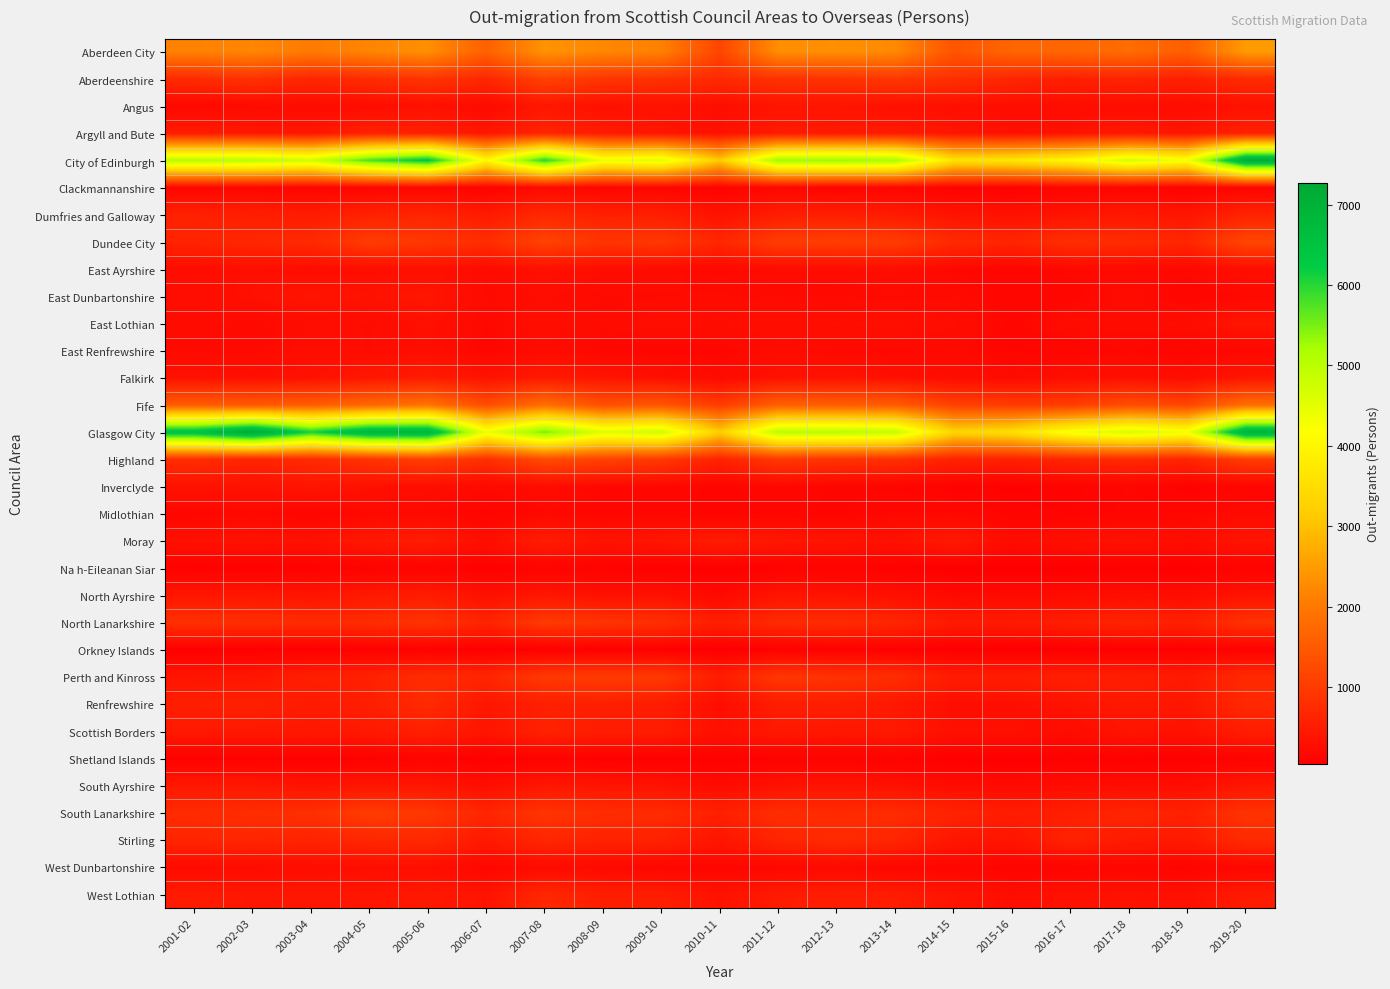

Reading right to left, what are all the values shown in this chart?

Aberdeen City: 2019-20=2480	2018-19=1570	2017-18=1800	2016-17=1690	2015-16=1680	2014-15=1400	2013-14=2240	2012-13=2330	2011-12=2310	2010-11=1150	2009-10=2110	2008-09=2200	2007-08=2380	2006-07=1600	2005-06=2320	2004-05=2170	2003-04=2020	2002-03=2190	2001-02=2120
Aberdeenshire: 2019-20=740	2018-19=560	2017-18=640	2016-17=550	2015-16=660	2014-15=820	2013-14=940	2012-13=860	2011-12=850	2010-11=720	2009-10=840	2008-09=910	2007-08=1110	2006-07=680	2005-06=900	2004-05=760	2003-04=650	2002-03=850	2001-02=740
Angus: 2019-20=330	2018-19=250	2017-18=270	2016-17=250	2015-16=270	2014-15=300	2013-14=310	2012-13=370	2011-12=360	2010-11=280	2009-10=340	2008-09=310	2007-08=410	2006-07=220	2005-06=310	2004-05=250	2003-04=240	2002-03=220	2001-02=180
Argyll and Bute: 2019-20=570	2018-19=380	2017-18=440	2016-17=330	2015-16=310	2014-15=380	2013-14=470	2012-13=450	2011-12=480	2010-11=310	2009-10=390	2008-09=480	2007-08=640	2006-07=400	2005-06=570	2004-05=570	2003-04=400	2002-03=420	2001-02=490
City of Edinburgh: 2019-20=7200	2018-19=4280	2017-18=4690	2016-17=4030	2015-16=3680	2014-15=3600	2013-14=5190	2012-13=5300	2011-12=5250	2010-11=3140	2009-10=4540	2008-09=4380	2007-08=6010	2006-07=4060	2005-06=6350	2004-05=5790	2003-04=4770	2002-03=5010	2001-02=5040
Clackmannanshire: 2019-20=130	2018-19=90	2017-18=140	2016-17=130	2015-16=90	2014-15=100	2013-14=150	2012-13=110	2011-12=170	2010-11=100	2009-10=150	2008-09=150	2007-08=200	2006-07=90	2005-06=160	2004-05=140	2003-04=130	2002-03=140	2001-02=140
Dumfries and Galloway: 2019-20=610	2018-19=380	2017-18=440	2016-17=360	2015-16=330	2014-15=350	2013-14=480	2012-13=540	2011-12=520	2010-11=340	2009-10=540	2008-09=560	2007-08=700	2006-07=460	2005-06=640	2004-05=590	2003-04=500	2002-03=530	2001-02=580
Dundee City: 2019-20=1160	2018-19=670	2017-18=750	2016-17=790	2015-16=640	2014-15=720	2013-14=1020	2012-13=1050	2011-12=1020	2010-11=670	2009-10=940	2008-09=890	2007-08=1120	2006-07=780	2005-06=940	2004-05=1010	2003-04=710	2002-03=680	2001-02=620
East Ayrshire: 2019-20=290	2018-19=190	2017-18=210	2016-17=190	2015-16=150	2014-15=180	2013-14=270	2012-13=240	2011-12=250	2010-11=180	2009-10=250	2008-09=260	2007-08=320	2006-07=230	2005-06=310	2004-05=280	2003-04=260	2002-03=300	2001-02=260
East Dunbartonshire: 2019-20=190	2018-19=150	2017-18=240	2016-17=160	2015-16=140	2014-15=220	2013-14=210	2012-13=200	2011-12=200	2010-11=230	2009-10=220	2008-09=210	2007-08=260	2006-07=210	2005-06=400	2004-05=340	2003-04=380	2002-03=310	2001-02=260
East Lothian: 2019-20=400	2018-19=260	2017-18=250	2016-17=240	2015-16=170	2014-15=260	2013-14=310	2012-13=300	2011-12=290	2010-11=260	2009-10=280	2008-09=230	2007-08=300	2006-07=190	2005-06=320	2004-05=250	2003-04=260	2002-03=200	2001-02=240
East Renfrewshire: 2019-20=180	2018-19=130	2017-18=180	2016-17=140	2015-16=130	2014-15=210	2013-14=180	2012-13=200	2011-12=230	2010-11=160	2009-10=160	2008-09=170	2007-08=240	2006-07=150	2005-06=290	2004-05=250	2003-04=280	2002-03=200	2001-02=210
Falkirk: 2019-20=400	2018-19=260	2017-18=310	2016-17=280	2015-16=230	2014-15=250	2013-14=310	2012-13=360	2011-12=340	2010-11=220	2009-10=300	2008-09=380	2007-08=460	2006-07=350	2005-06=500	2004-05=420	2003-04=330	2002-03=310	2001-02=330
Fife: 2019-20=1830	2018-19=1170	2017-18=1300	2016-17=1010	2015-16=1010	2014-15=1090	2013-14=1520	2012-13=1560	2011-12=1600	2010-11=1000	2009-10=1430	2008-09=1340	2007-08=1830	2006-07=1280	2005-06=1900	2004-05=1710	2003-04=1550	2002-03=1470	2001-02=1530
Glasgow City: 2019-20=7000	2018-19=4330	2017-18=4670	2016-17=4310	2015-16=3530	2014-15=3330	2013-14=4900	2012-13=5020	2011-12=5010	2010-11=3200	2009-10=4780	2008-09=4570	2007-08=5520	2006-07=4380	2005-06=6930	2004-05=6920	2003-04=6100	2002-03=7270	2001-02=6580
Highland: 2019-20=1010	2018-19=640	2017-18=720	2016-17=640	2015-16=570	2014-15=590	2013-14=810	2012-13=860	2011-12=940	2010-11=600	2009-10=950	2008-09=1110	2007-08=1250	2006-07=800	2005-06=1070	2004-05=870	2003-04=730	2002-03=620	2001-02=770
Inverclyde: 2019-20=140	2018-19=90	2017-18=140	2016-17=100	2015-16=90	2014-15=90	2013-14=130	2012-13=130	2011-12=180	2010-11=120	2009-10=180	2008-09=180	2007-08=240	2006-07=200	2005-06=270	2004-05=310	2003-04=380	2002-03=330	2001-02=340
Midlothian: 2019-20=220	2018-19=160	2017-18=150	2016-17=110	2015-16=120	2014-15=190	2013-14=190	2012-13=130	2011-12=150	2010-11=110	2009-10=170	2008-09=160	2007-08=190	2006-07=120	2005-06=200	2004-05=190	2003-04=150	2002-03=190	2001-02=160
Moray: 2019-20=380	2018-19=260	2017-18=340	2016-17=300	2015-16=240	2014-15=450	2013-14=320	2012-13=370	2011-12=410	2010-11=500	2009-10=400	2008-09=350	2007-08=510	2006-07=280	2005-06=510	2004-05=440	2003-04=320	2002-03=340	2001-02=310
Na h-Eileanan Siar: 2019-20=90	2018-19=60	2017-18=70	2016-17=50	2015-16=50	2014-15=50	2013-14=80	2012-13=90	2011-12=80	2010-11=60	2009-10=70	2008-09=90	2007-08=110	2006-07=70	2005-06=100	2004-05=90	2003-04=80	2002-03=70	2001-02=80
North Ayrshire: 2019-20=360	2018-19=250	2017-18=270	2016-17=230	2015-16=220	2014-15=200	2013-14=300	2012-13=350	2011-12=380	2010-11=190	2009-10=330	2008-09=310	2007-08=410	2006-07=310	2005-06=500	2004-05=450	2003-04=370	2002-03=410	2001-02=410
North Lanarkshire: 2019-20=850	2018-19=560	2017-18=630	2016-17=530	2015-16=470	2014-15=460	2013-14=660	2012-13=750	2011-12=730	2010-11=520	2009-10=800	2008-09=880	2007-08=980	2006-07=610	2005-06=880	2004-05=750	2003-04=750	2002-03=780	2001-02=810
Orkney Islands: 2019-20=90	2018-19=60	2017-18=60	2016-17=40	2015-16=50	2014-15=50	2013-14=70	2012-13=80	2011-12=70	2010-11=40	2009-10=60	2008-09=60	2007-08=70	2006-07=50	2005-06=80	2004-05=80	2003-04=60	2002-03=60	2001-02=60
Perth and Kinross: 2019-20=710	2018-19=460	2017-18=530	2016-17=550	2015-16=520	2014-15=490	2013-14=770	2012-13=850	2011-12=930	2010-11=510	2009-10=960	2008-09=990	2007-08=960	2006-07=650	2005-06=760	2004-05=570	2003-04=550	2002-03=400	2001-02=390
Renfrewshire: 2019-20=700	2018-19=410	2017-18=450	2016-17=350	2015-16=290	2014-15=270	2013-14=440	2012-13=540	2011-12=510	2010-11=270	2009-10=500	2008-09=560	2007-08=560	2006-07=410	2005-06=730	2004-05=540	2003-04=470	2002-03=570	2001-02=540
Scottish Borders: 2019-20=520	2018-19=330	2017-18=380	2016-17=240	2015-16=310	2014-15=310	2013-14=460	2012-13=420	2011-12=450	2010-11=310	2009-10=500	2008-09=510	2007-08=600	2006-07=380	2005-06=570	2004-05=450	2003-04=430	2002-03=440	2001-02=450
Shetland Islands: 2019-20=100	2018-19=60	2017-18=70	2016-17=70	2015-16=50	2014-15=60	2013-14=90	2012-13=90	2011-12=90	2010-11=70	2009-10=80	2008-09=70	2007-08=90	2006-07=60	2005-06=110	2004-05=80	2003-04=80	2002-03=80	2001-02=80
South Ayrshire: 2019-20=410	2018-19=260	2017-18=260	2016-17=250	2015-16=220	2014-15=240	2013-14=330	2012-13=360	2011-12=340	2010-11=230	2009-10=350	2008-09=380	2007-08=410	2006-07=270	2005-06=410	2004-05=390	2003-04=350	2002-03=430	2001-02=430
South Lanarkshire: 2019-20=860	2018-19=570	2017-18=660	2016-17=540	2015-16=510	2014-15=620	2013-14=740	2012-13=730	2011-12=770	2010-11=560	2009-10=740	2008-09=770	2007-08=890	2006-07=650	2005-06=940	2004-05=1020	2003-04=800	2002-03=780	2001-02=740
Stirling: 2019-20=730	2018-19=470	2017-18=470	2016-17=610	2015-16=380	2014-15=400	2013-14=660	2012-13=740	2011-12=640	2010-11=380	2009-10=590	2008-09=600	2007-08=670	2006-07=450	2005-06=710	2004-05=670	2003-04=620	2002-03=660	2001-02=650
West Dunbartonshire: 2019-20=170	2018-19=110	2017-18=160	2016-17=110	2015-16=110	2014-15=150	2013-14=150	2012-13=200	2011-12=170	2010-11=150	2009-10=150	2008-09=200	2007-08=230	2006-07=160	2005-06=290	2004-05=280	2003-04=260	2002-03=240	2001-02=220
West Lothian: 2019-20=480	2018-19=310	2017-18=340	2016-17=320	2015-16=280	2014-15=370	2013-14=500	2012-13=520	2011-12=480	2010-11=330	2009-10=520	2008-09=530	2007-08=680	2006-07=360	2005-06=450	2004-05=380	2003-04=420	2002-03=410	2001-02=480